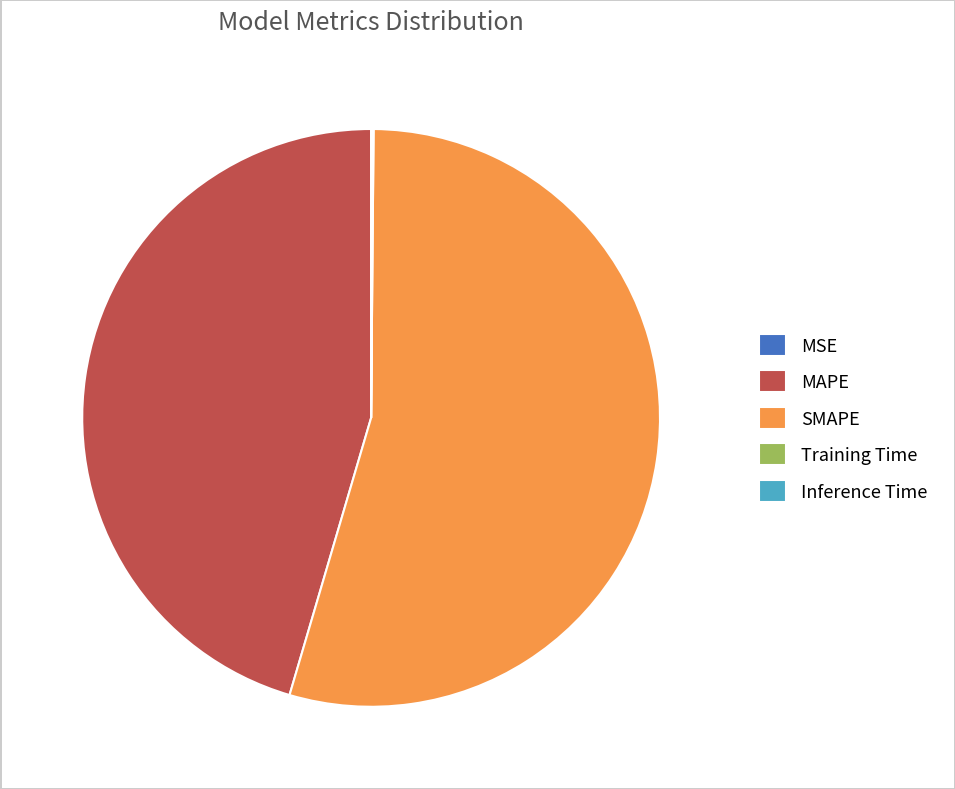

Which category has the biggest portion of the pie?

SMAPE